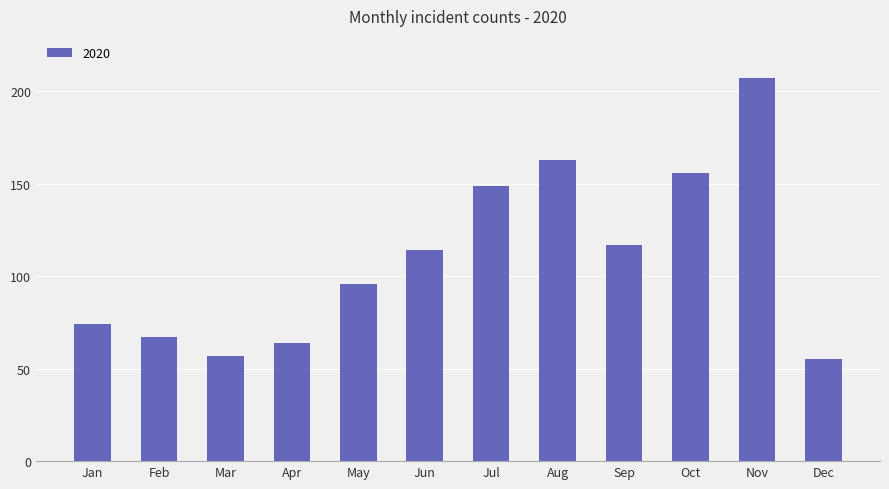

At which label is the value closest to 131?

Sep